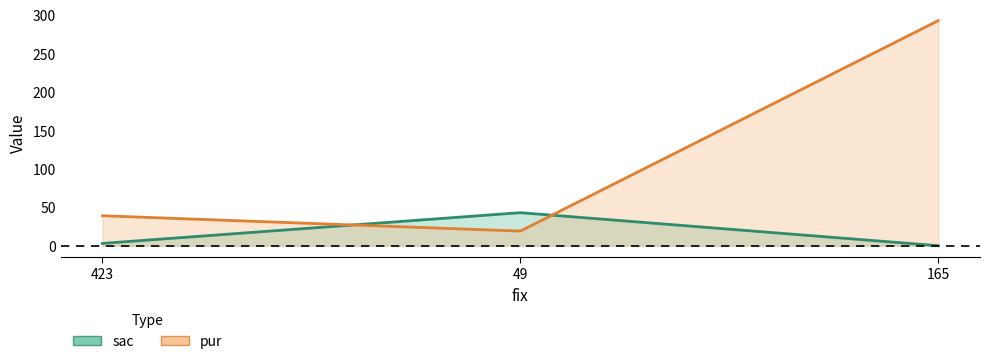

Rank the series at 423 from highest to lowest value.

pur, sac